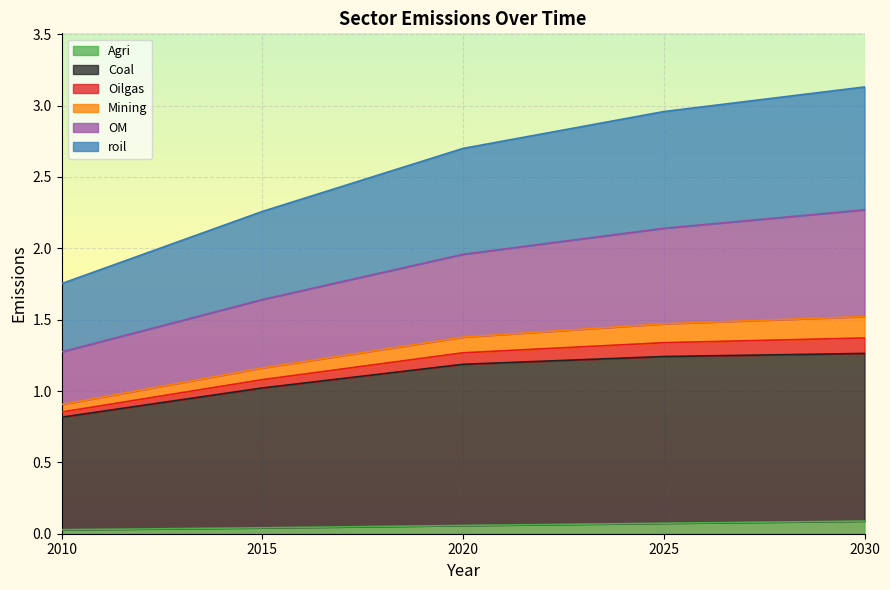

True or false: Mining and Oilgas cross at least once.

False